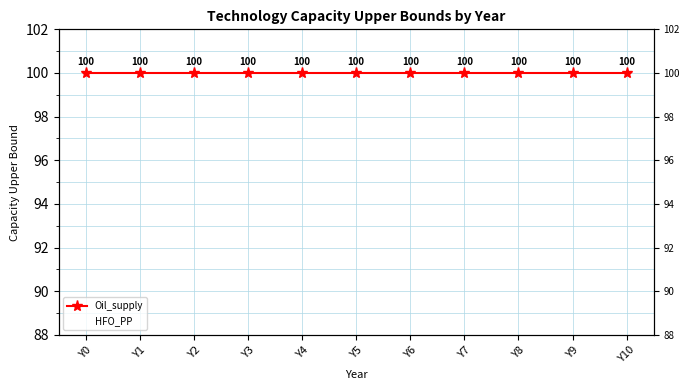

How many lines are shown in the chart?

2